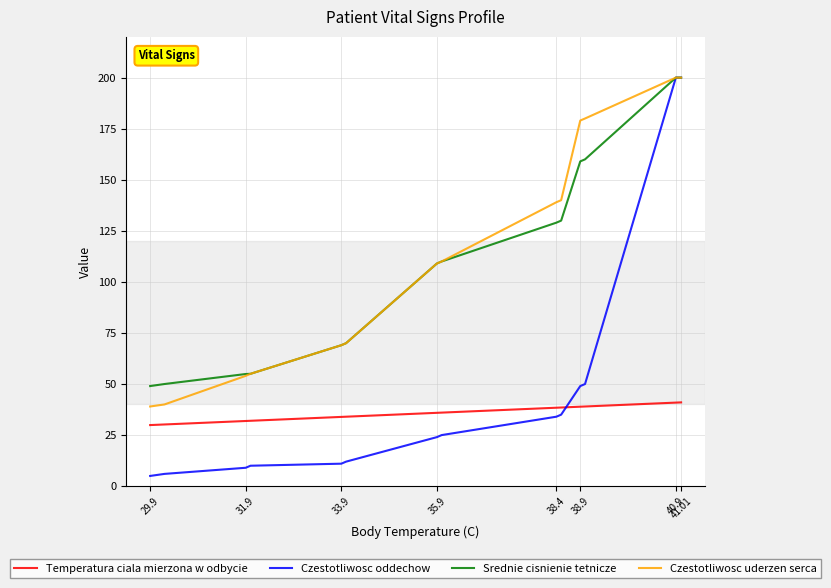

What is the greatest value displayed?

200.0